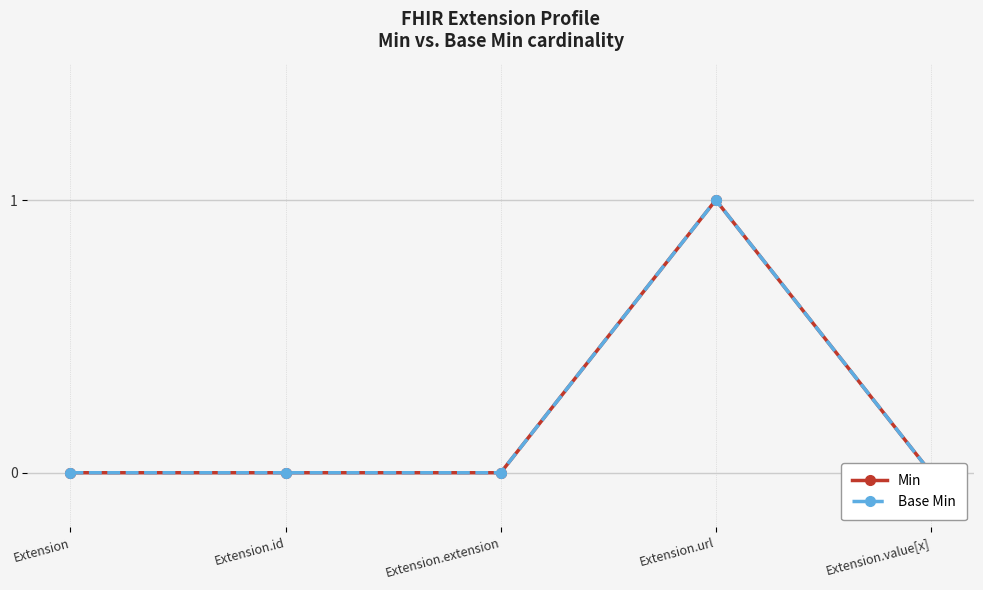

What are all the series names shown in the legend?

Min, Base Min